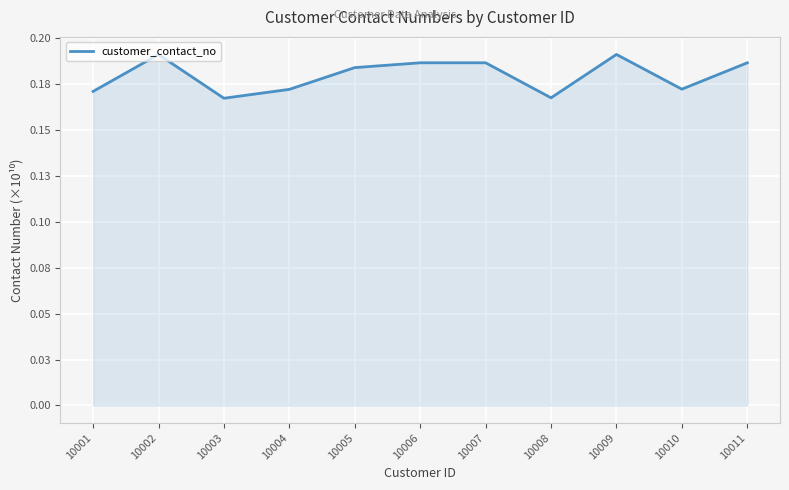

Reading left to right, extract all data points from this chart.

0.2	0.2	0.2	0.2	0.2	0.2	0.2	0.2	0.2	0.2	0.2